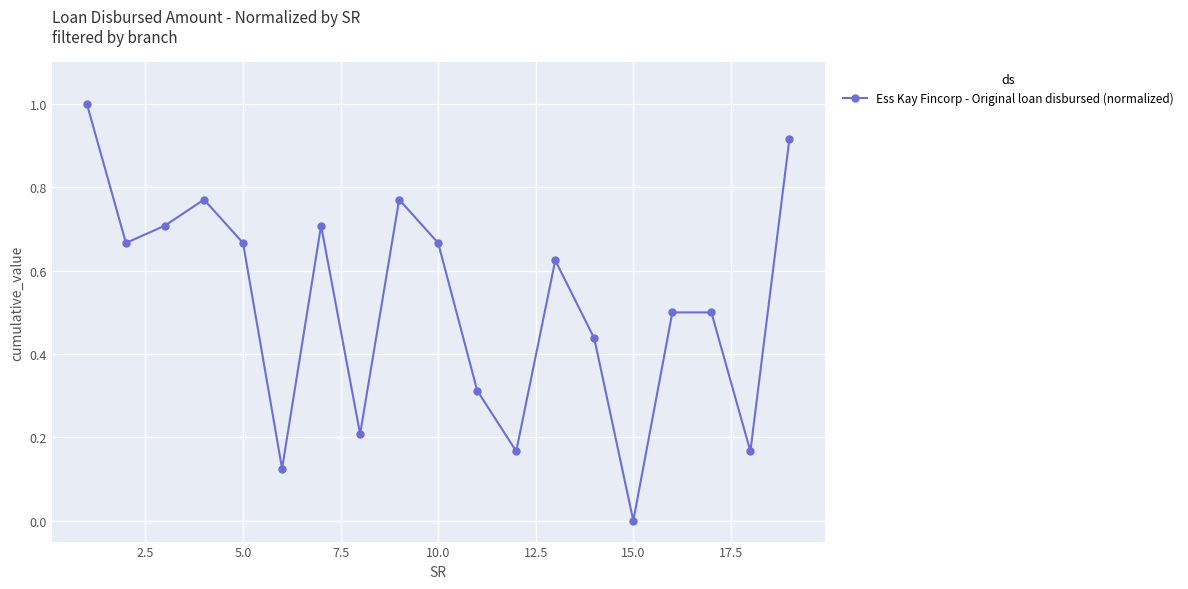

What is the value of the 17th point from the left?

0.5